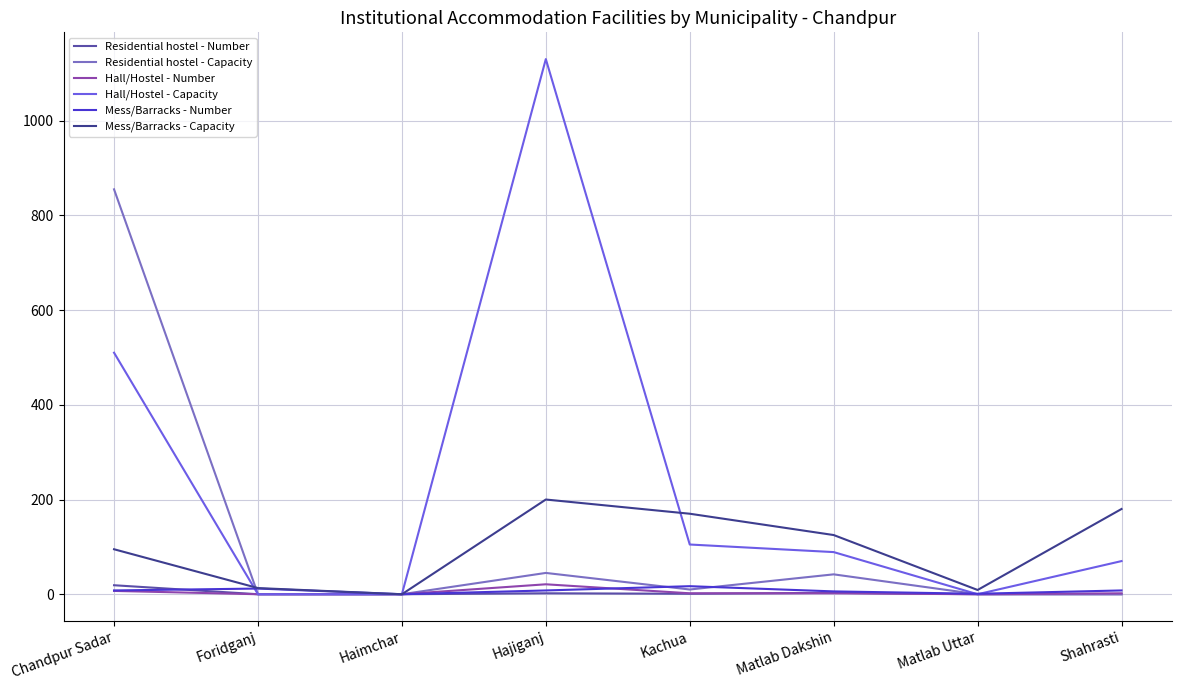

What is the total value across all series at Matlab Dakshin?

267